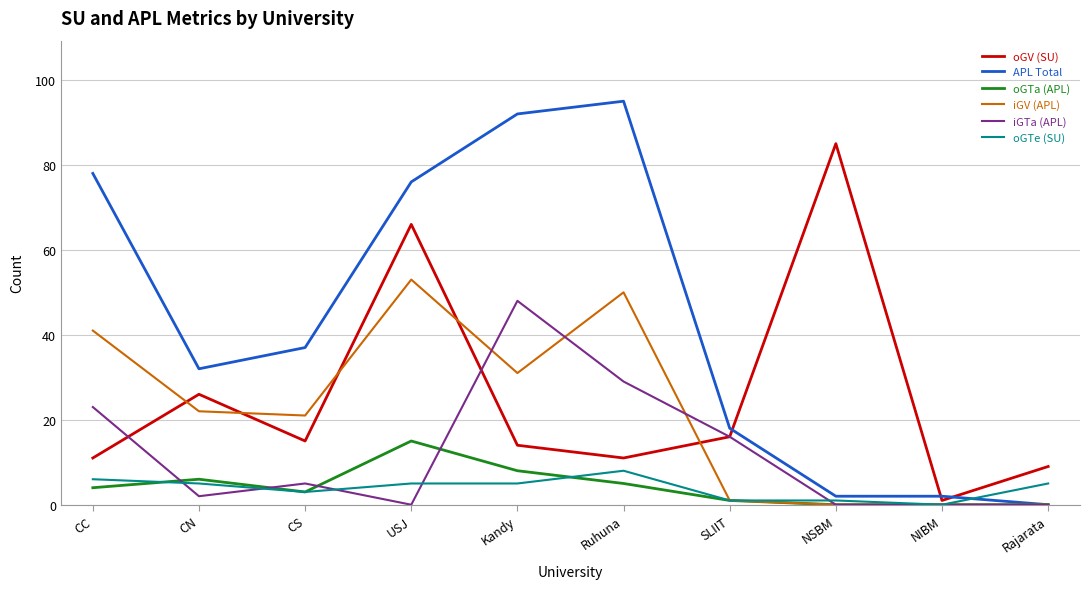

Is the value of oGV (SU) at CN greater than the value of iGV (APL) at Ruhuna?

No